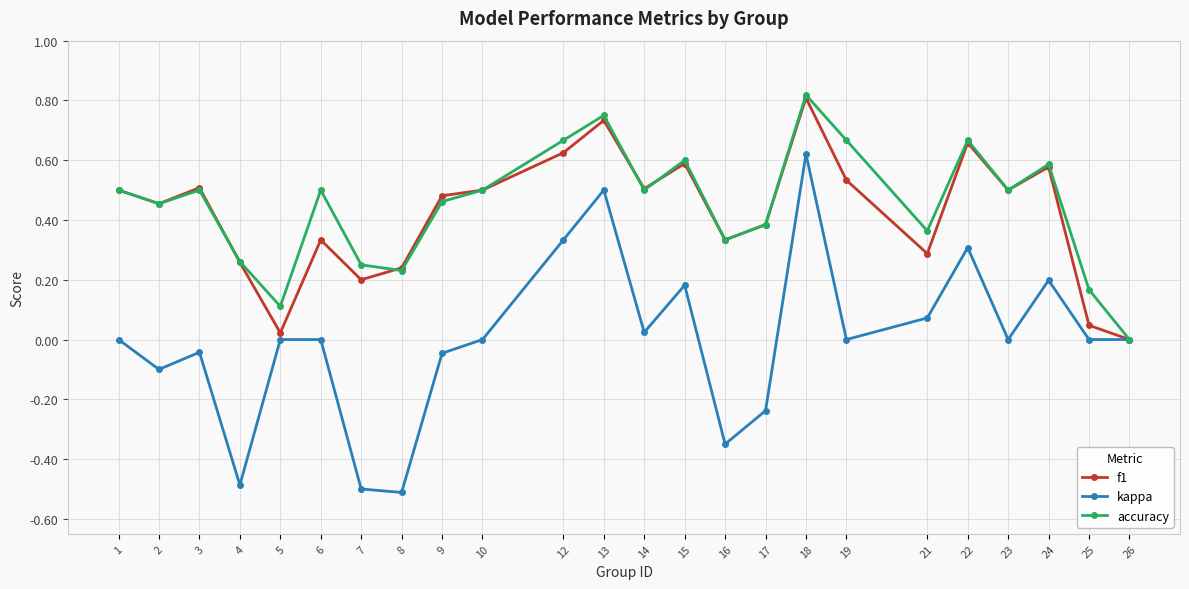

In accuracy, how many points are higher than both neighbors (excluding endpoints)?

7